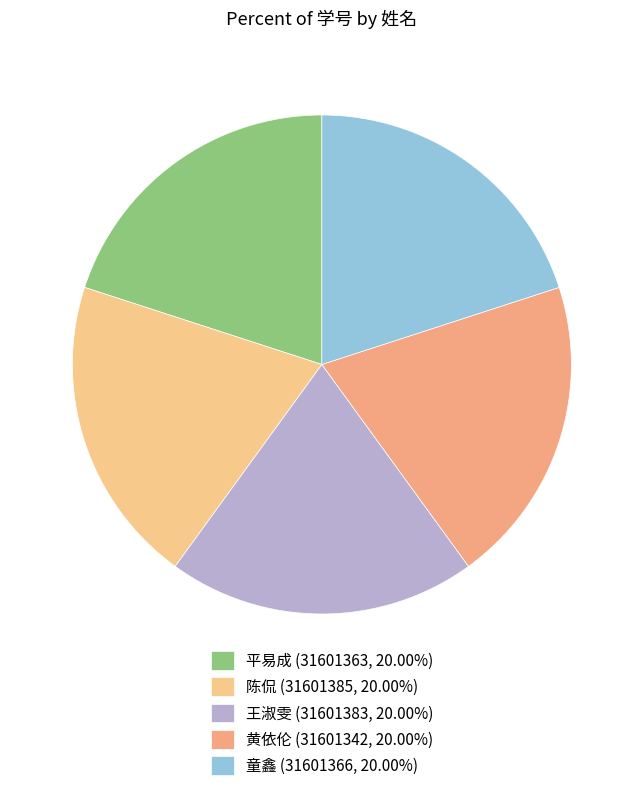

Is 王淑雯 the majority of the pie?

No